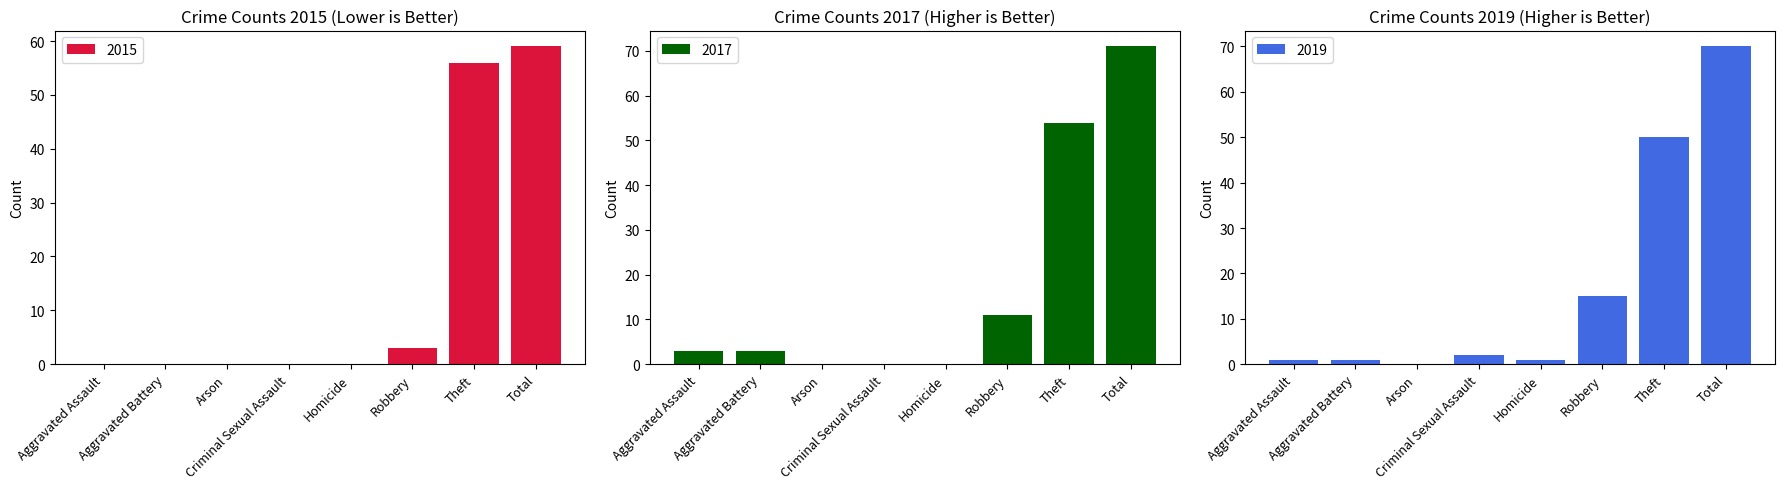

What is the label of the 2nd bar from the left?

Aggravated Battery